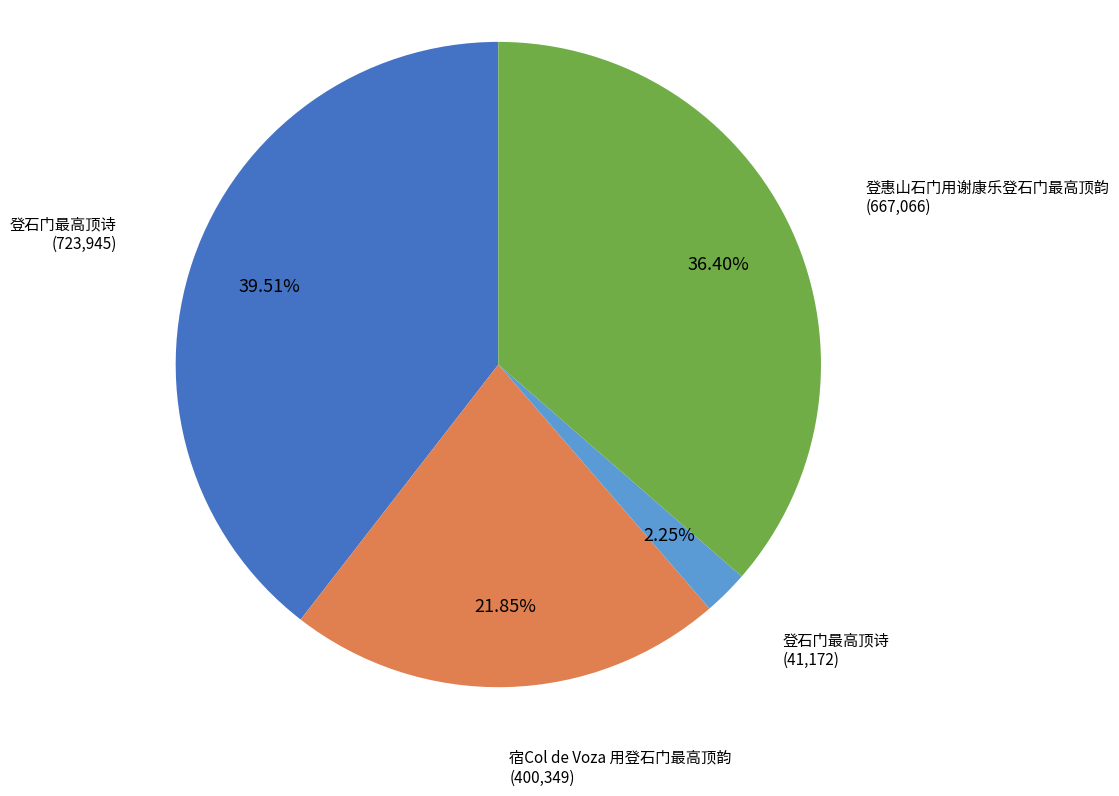

Is there any slice that represents more than half of the pie?

No